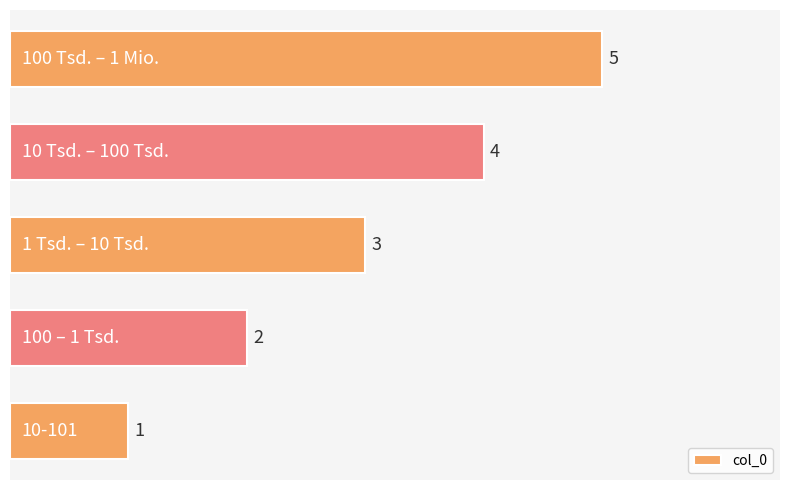

What is the maximum value shown in the chart?

5